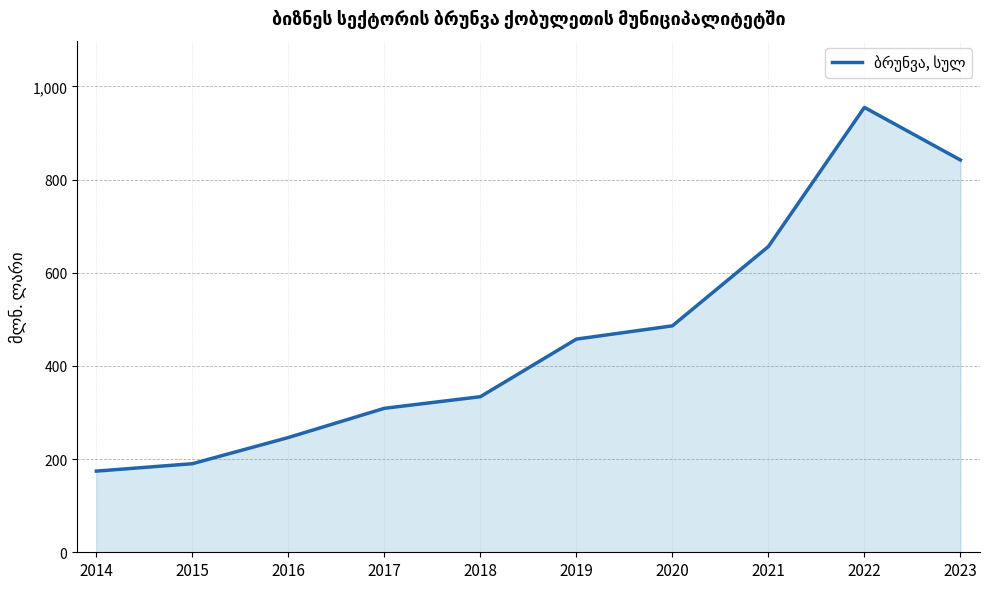

Rank the categories by value from highest to lowest.

2022, 2023, 2021, 2020, 2019, 2018, 2017, 2016, 2015, 2014